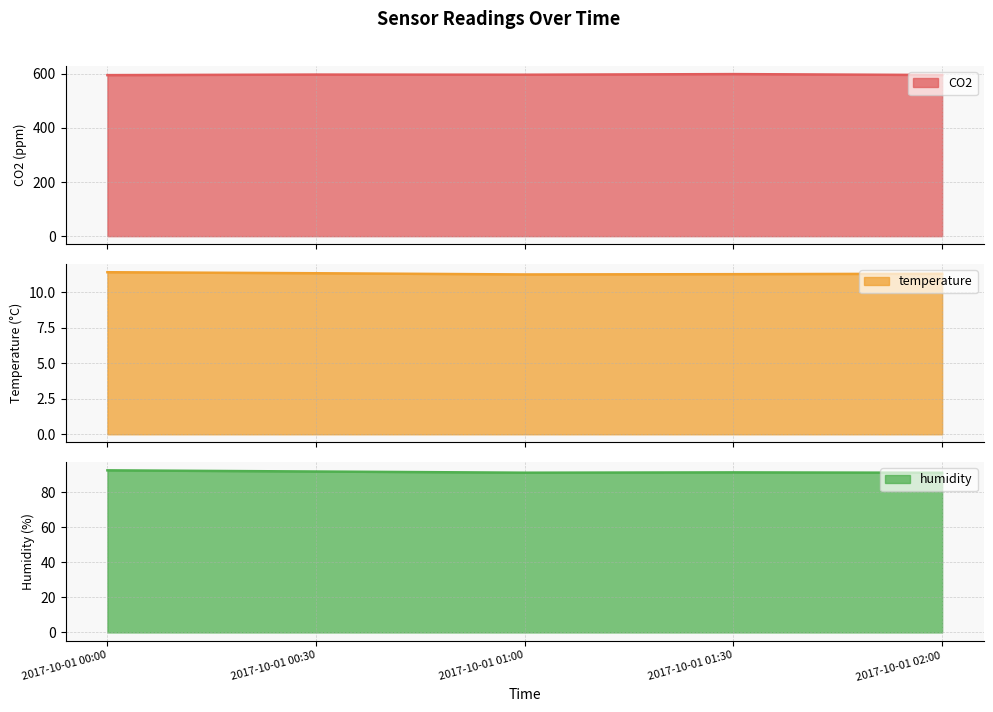

The value of humidity at 2017-10-01 01:30 is 140.9. True or false?

False